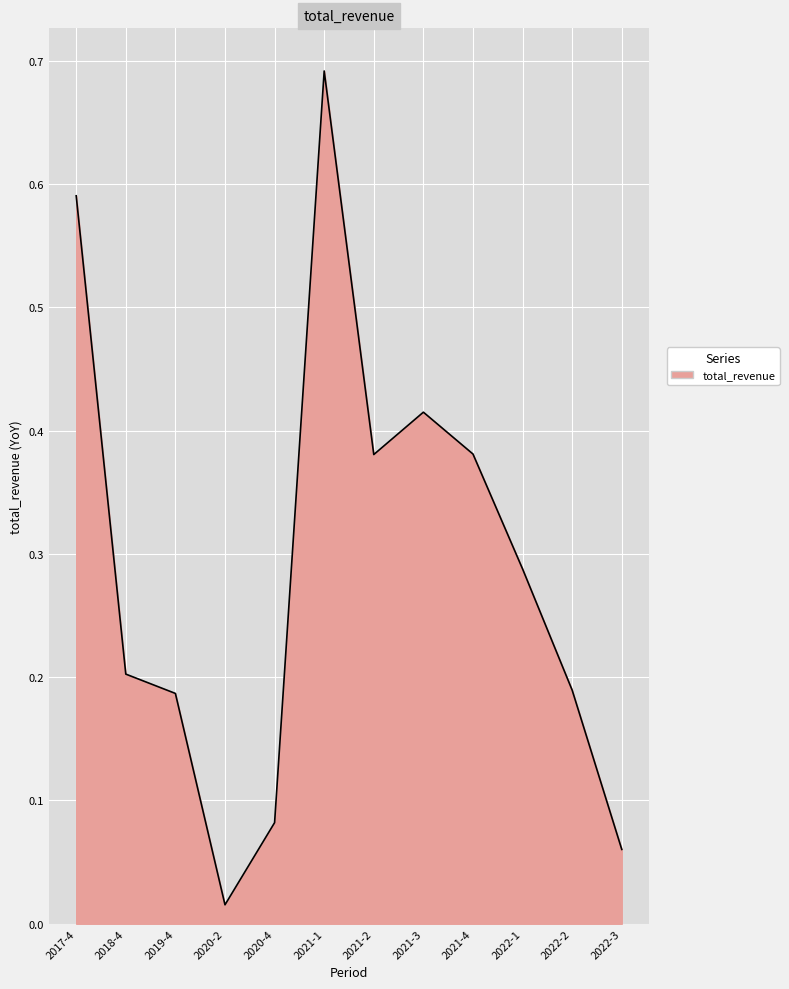

At which category does the chart reach its peak across all series?

2021-1